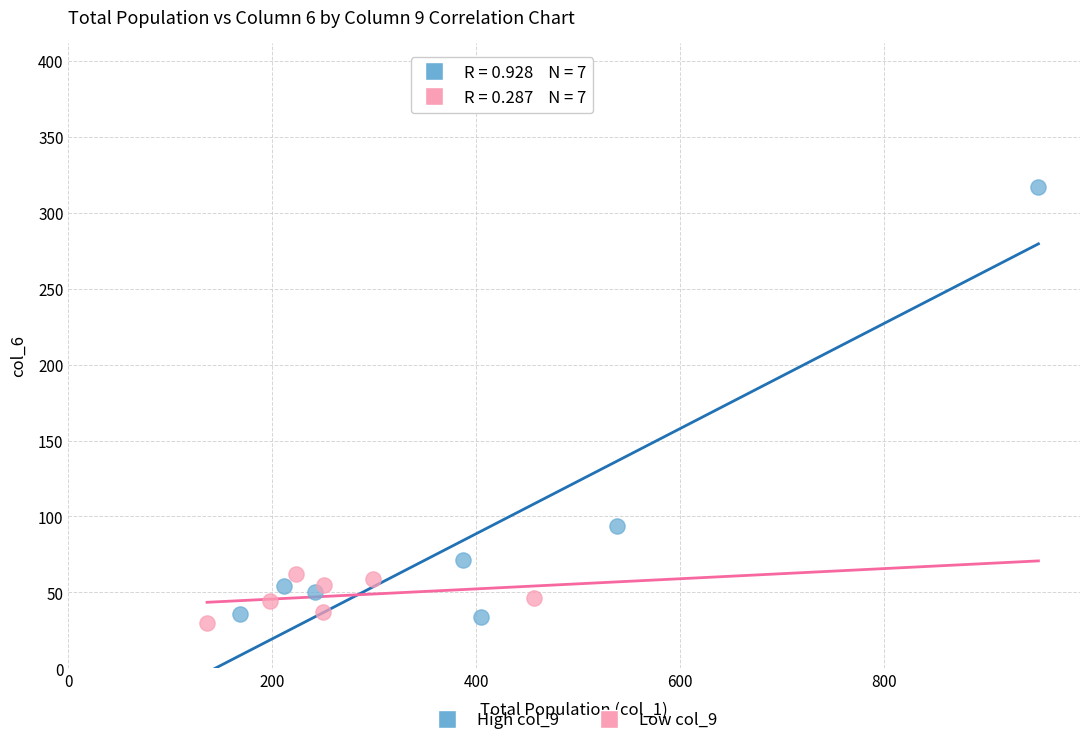

Which series has the largest Y range (max minus min)?

High col_9